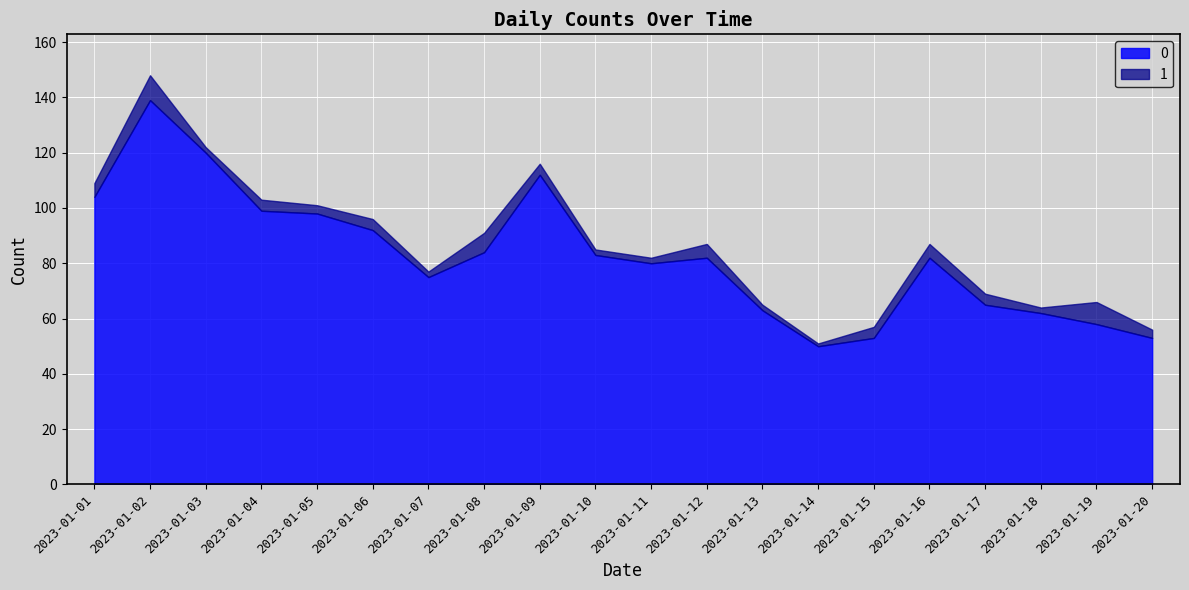

Reading right to left, what are all the values shown in this chart?

0: 53	58	62	65	82	53	50	63	82	80	83	112	84	75	92	98	99	120	139	104
1: 3	8	2	4	5	4	1	2	5	2	2	4	7	2	4	3	4	2	9	5